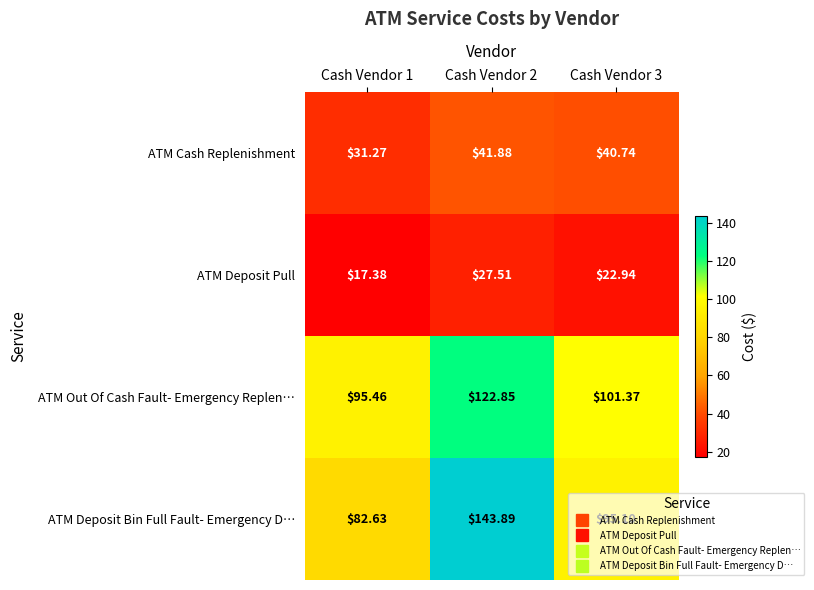

Which series has the largest total across all categories?

ATM Deposit Bin Full Fault- Emergency D…